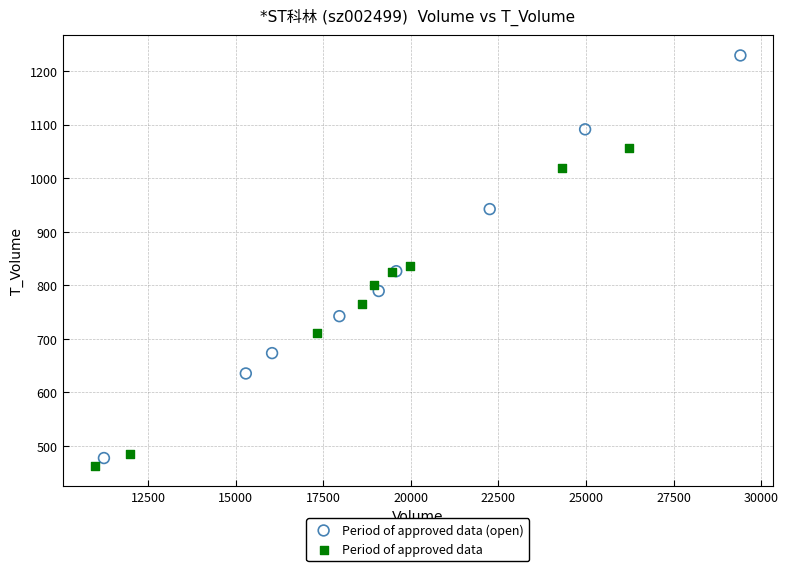

Which series contains the lowest Y value?

Period of approved data